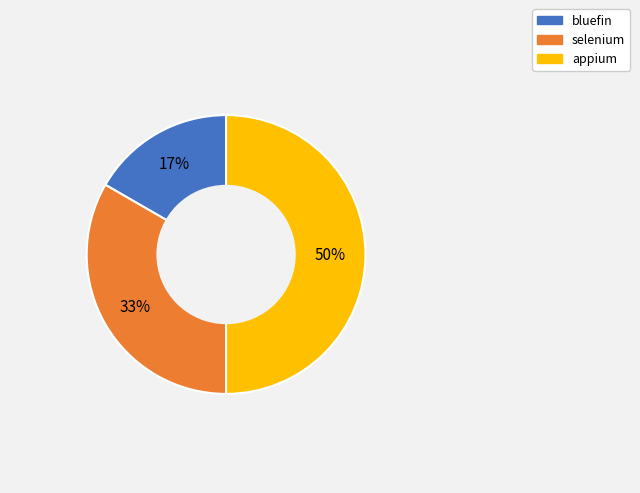

To the nearest percent, what is the difference between the largest and smallest slice percentages?

33%